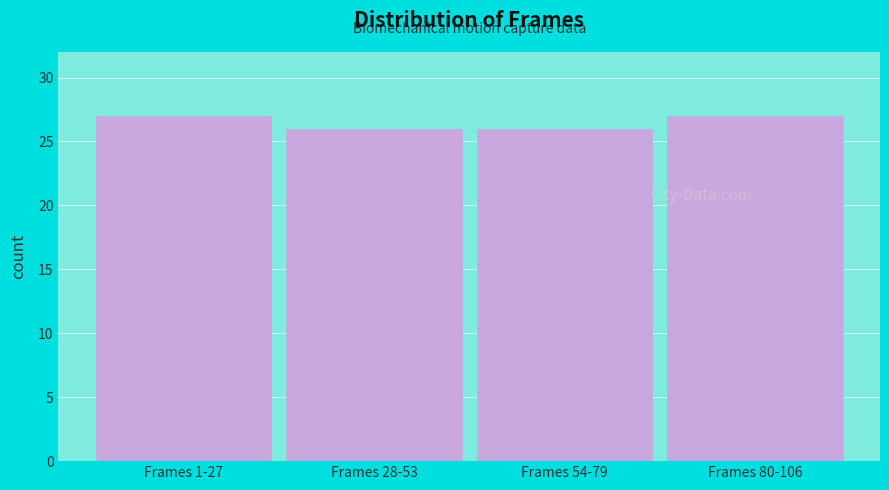

Reading right to left, extract all data points from this chart.

27	26	26	27